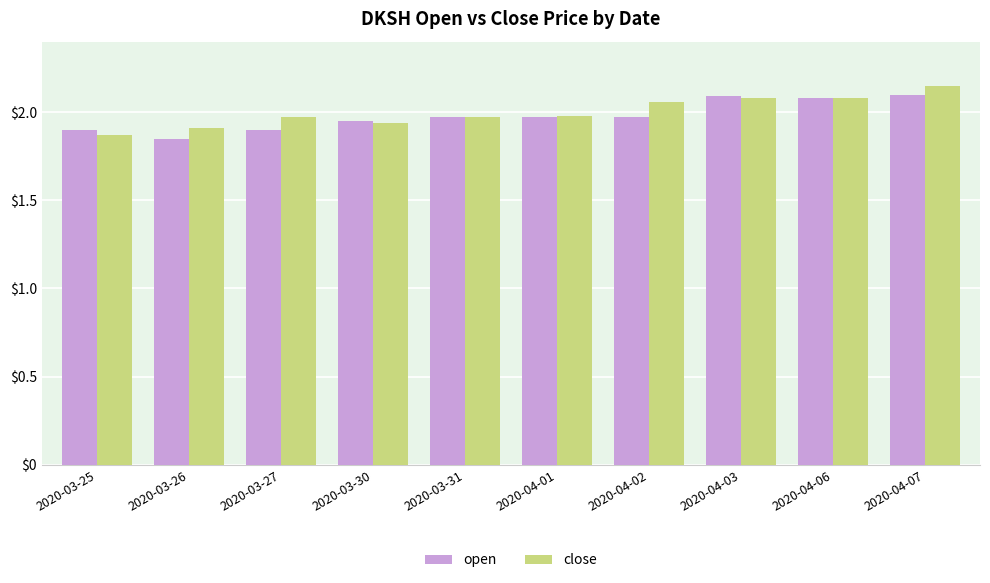

How many bars are there in each group?

2